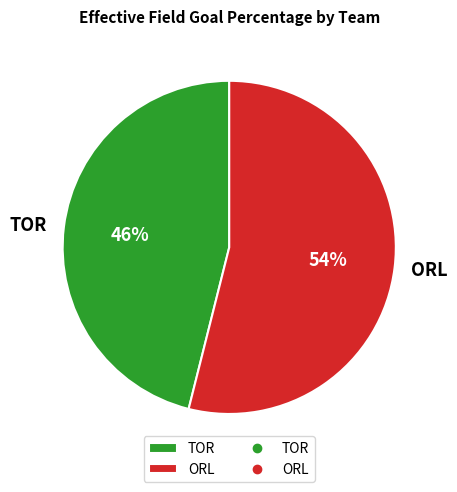

What is the majority slice?

ORL